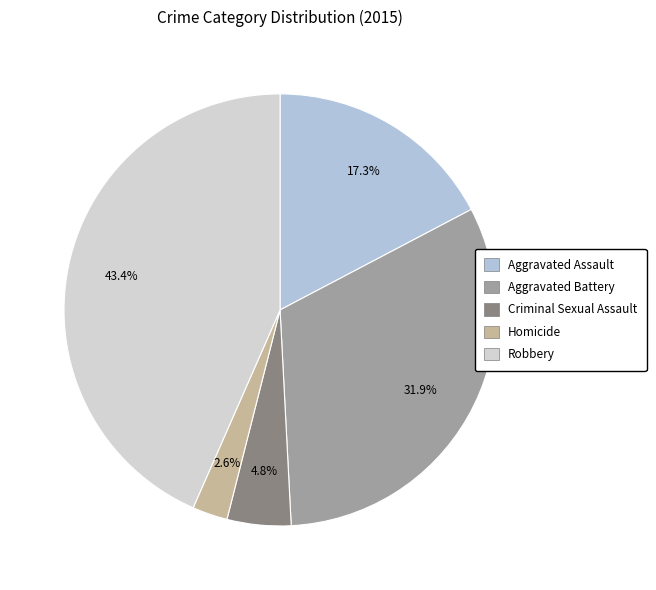

Is the sum of Robbery and Aggravated Battery greater than half?

Yes